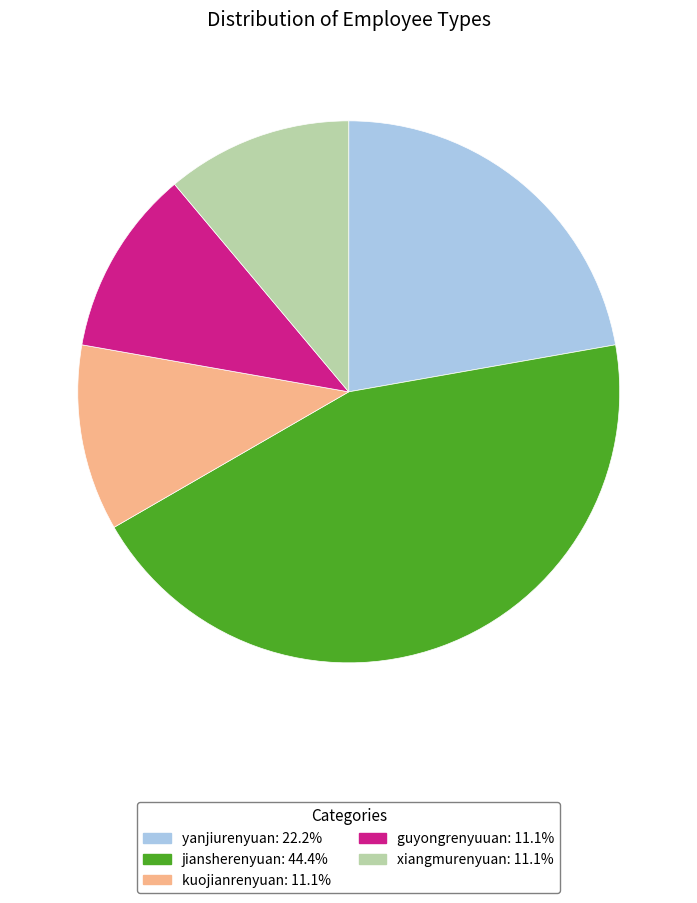

Do guyongrenyuuan and yanjiurenyuan together represent more than half of the pie?

No